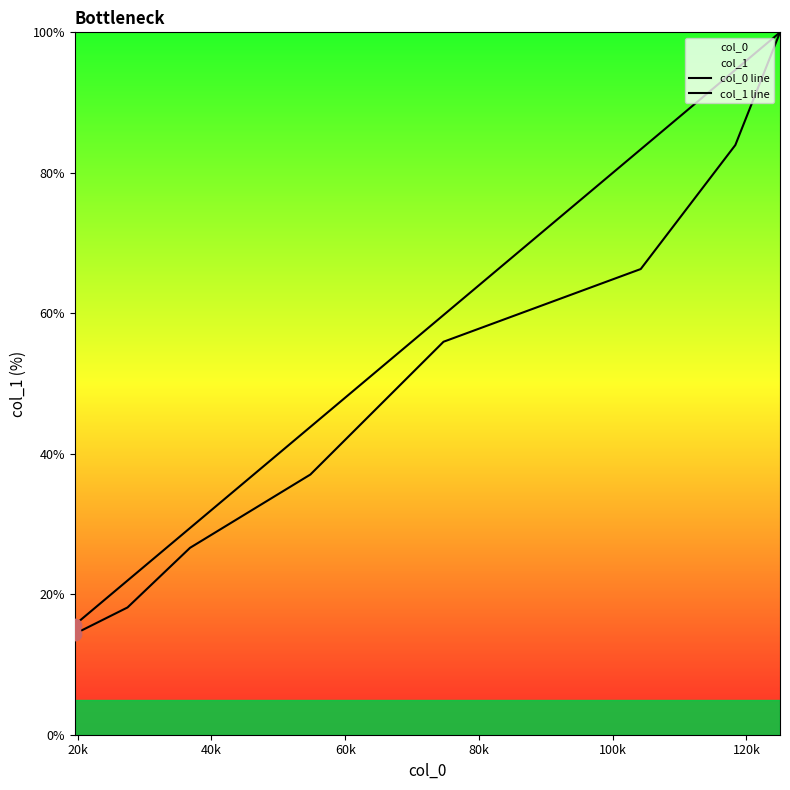

At how many categories does at least one series exceed 28?

6